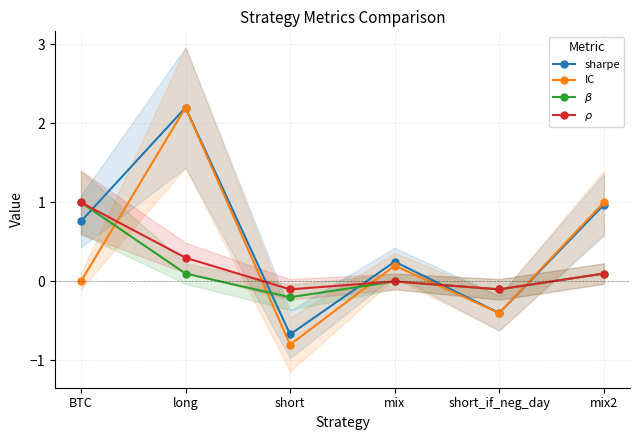

At how many categories does at least one series exceed 2?

1